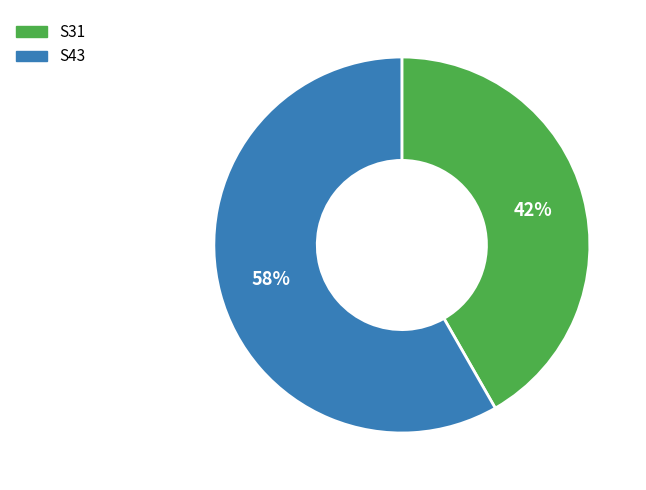

How many slices are in this pie chart?

2